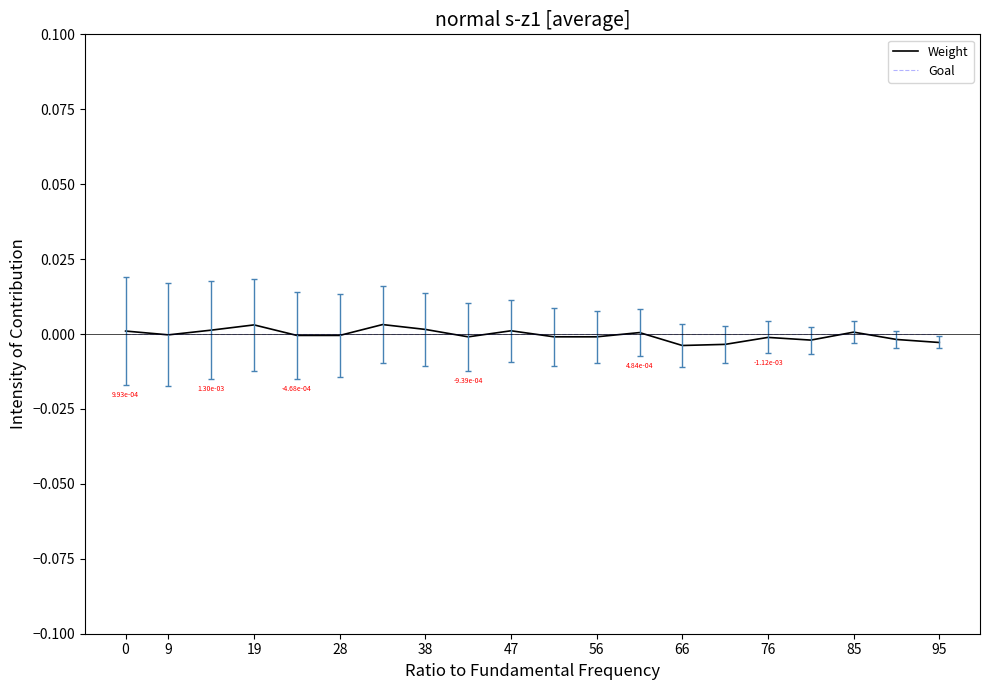

Which series has the largest range (max minus min)?

Weight